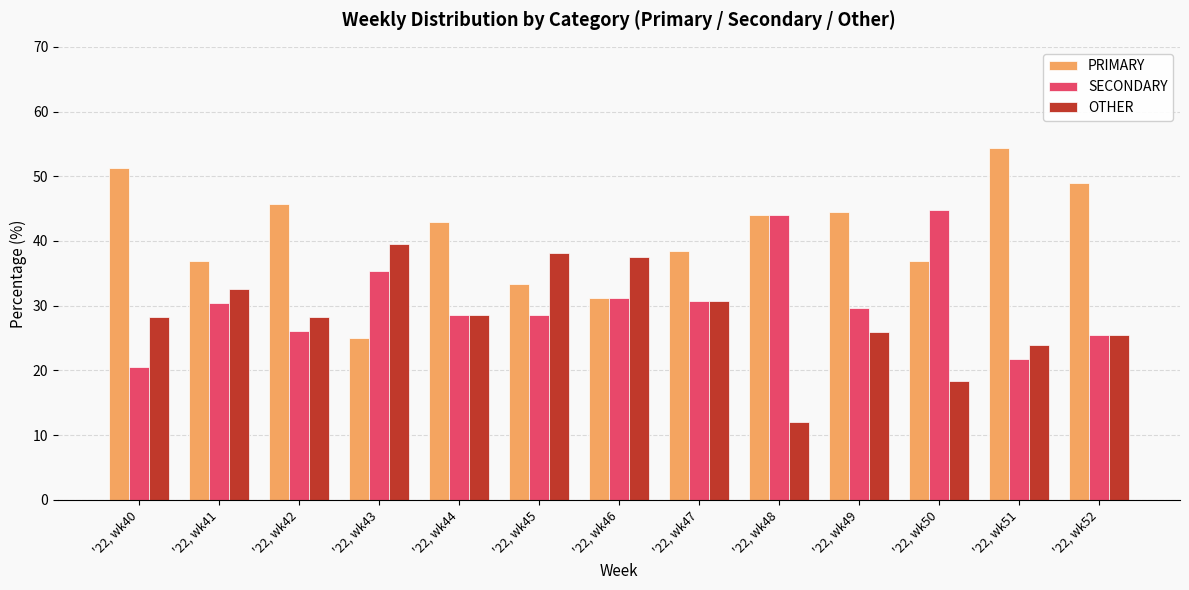

What is the total value across all series at '22, wk46?

100.0